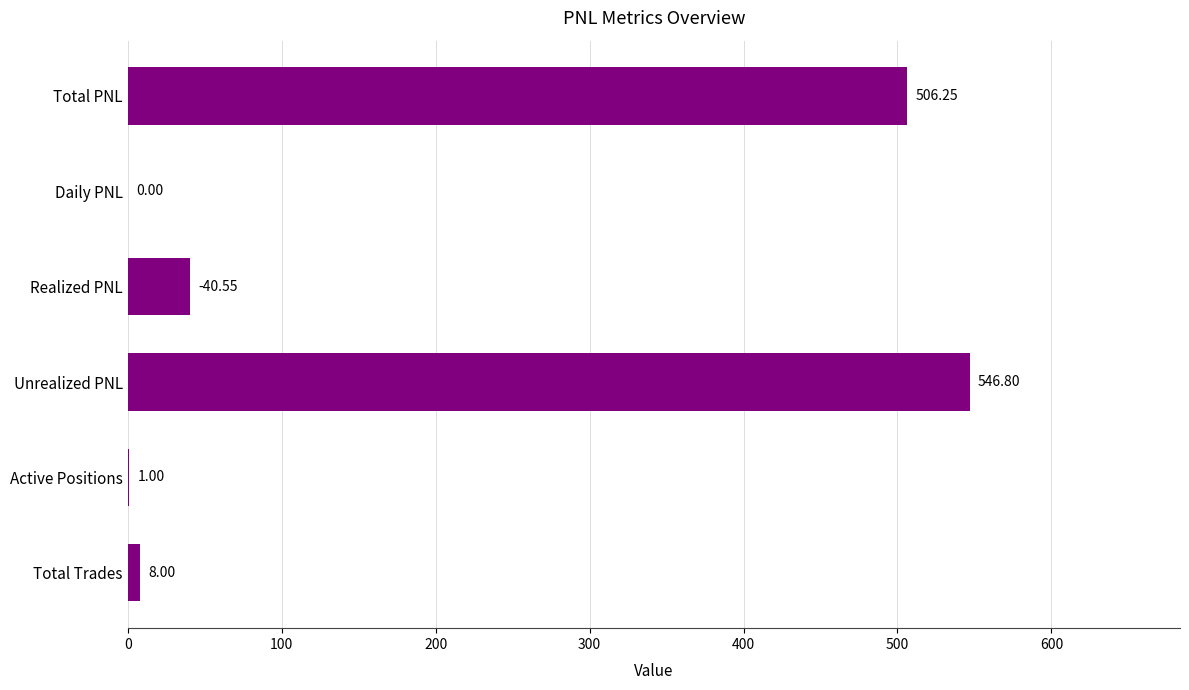

What is the average value?

183.8